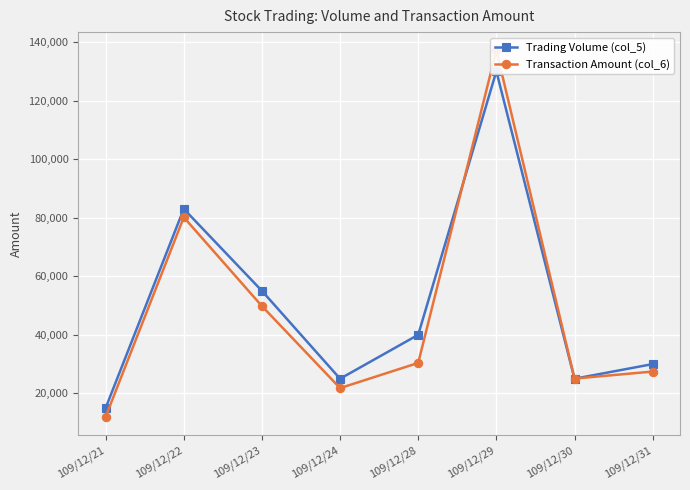

What is the sum of the Trading Volume (col_5) values at 109/12/21 and 109/12/30?

40000